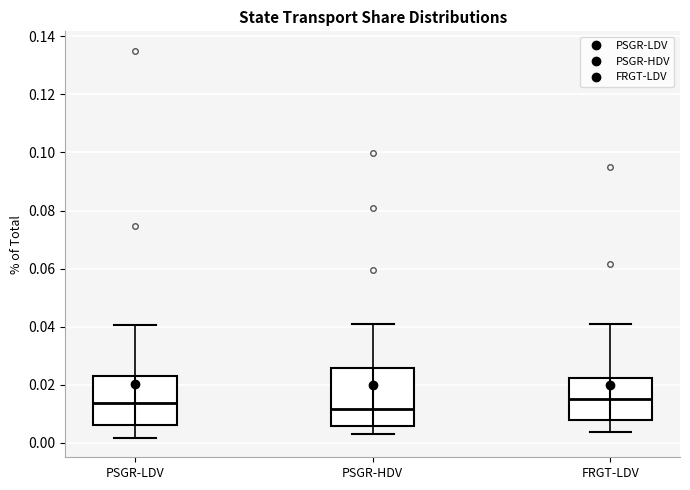

Which box is the tallest, from its lower edge to its upper edge?

PSGR-HDV